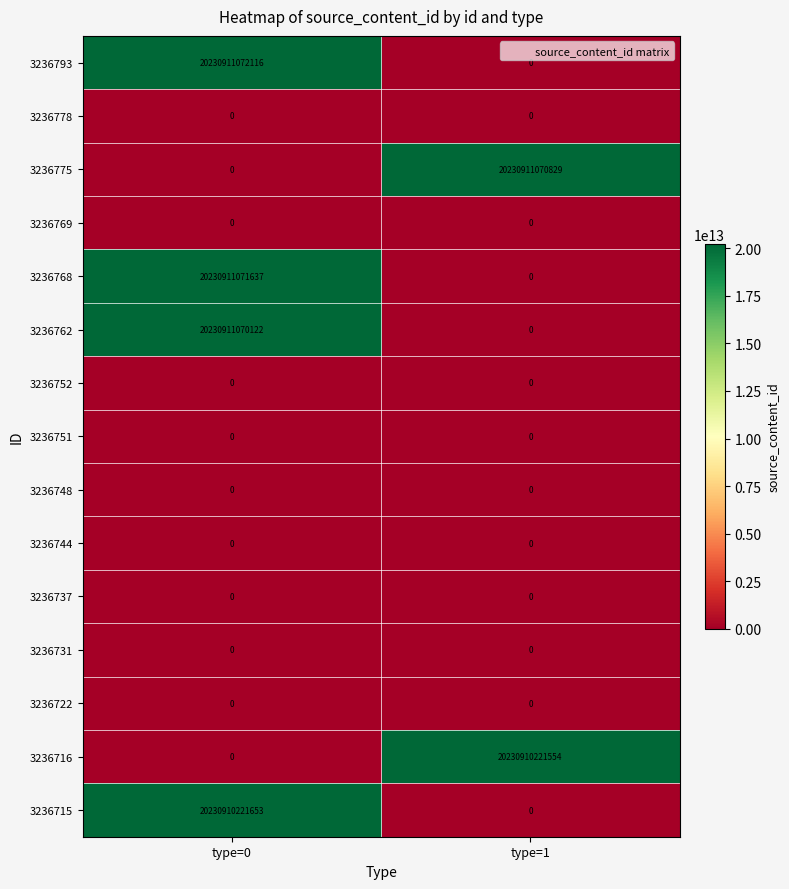

Which series has the widest spread of values?

3236793